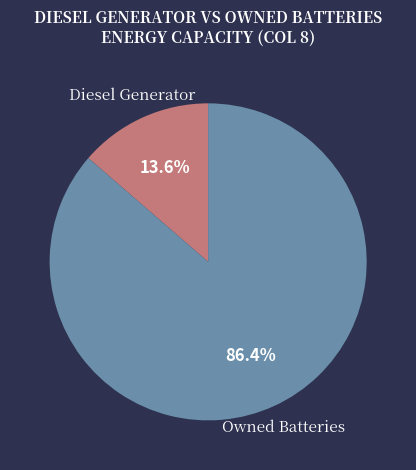

Does any single category account for the majority?

Yes